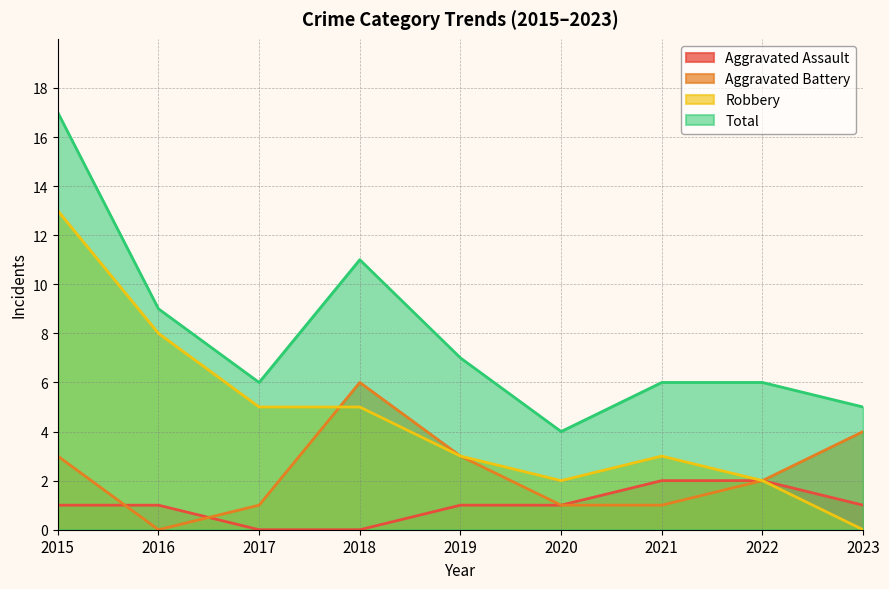

True or false: Robbery has more than 0 interior local peaks.

True